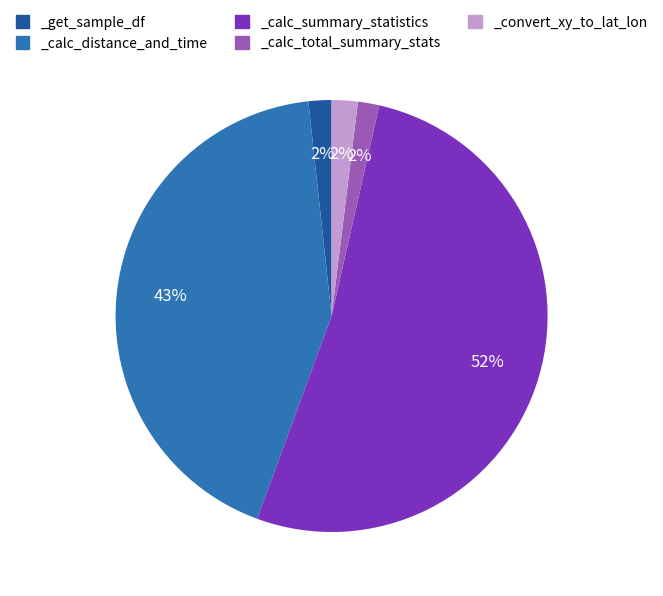

Does any single category account for the majority?

Yes